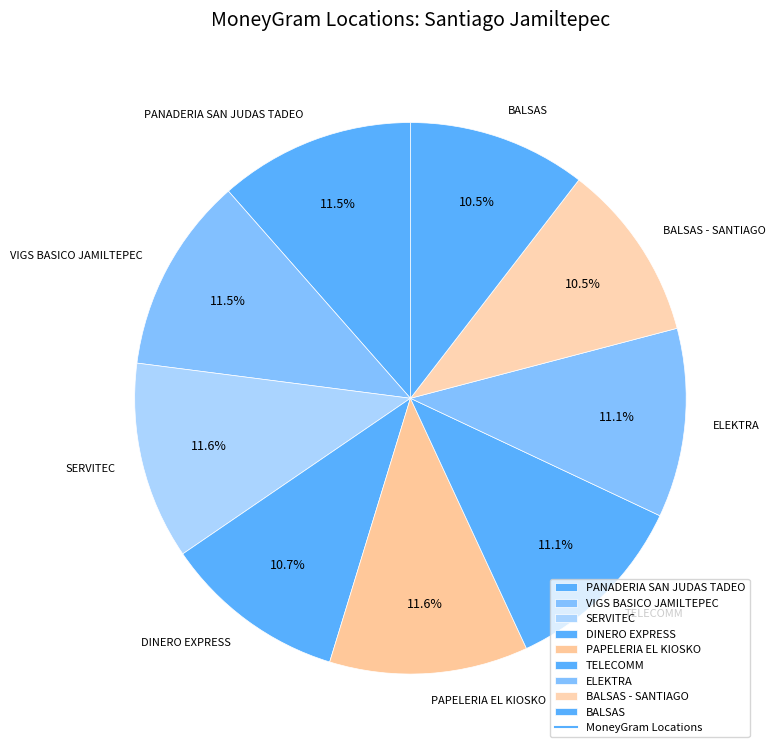

To the nearest percent, what portion does DINERO EXPRESS represent?

11%